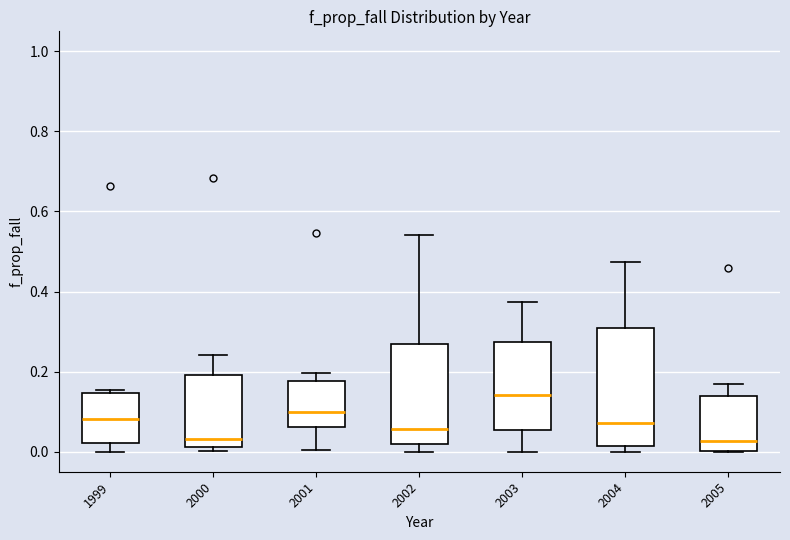

Which box is the tallest, from its lower edge to its upper edge?

2004